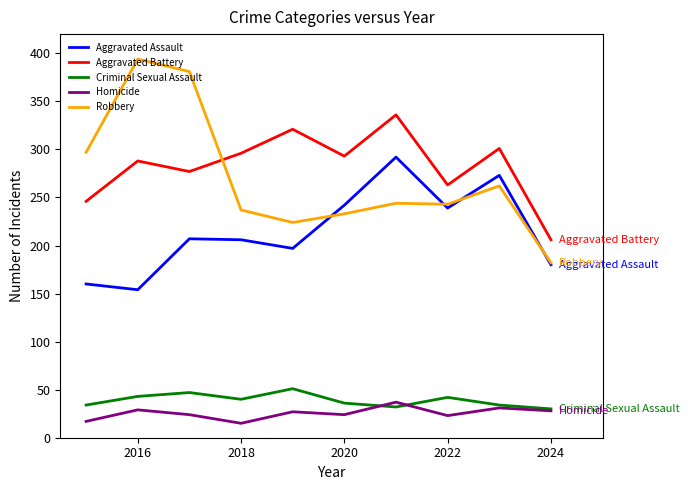

True or false: Aggravated Battery and Homicide cross at least once.

False